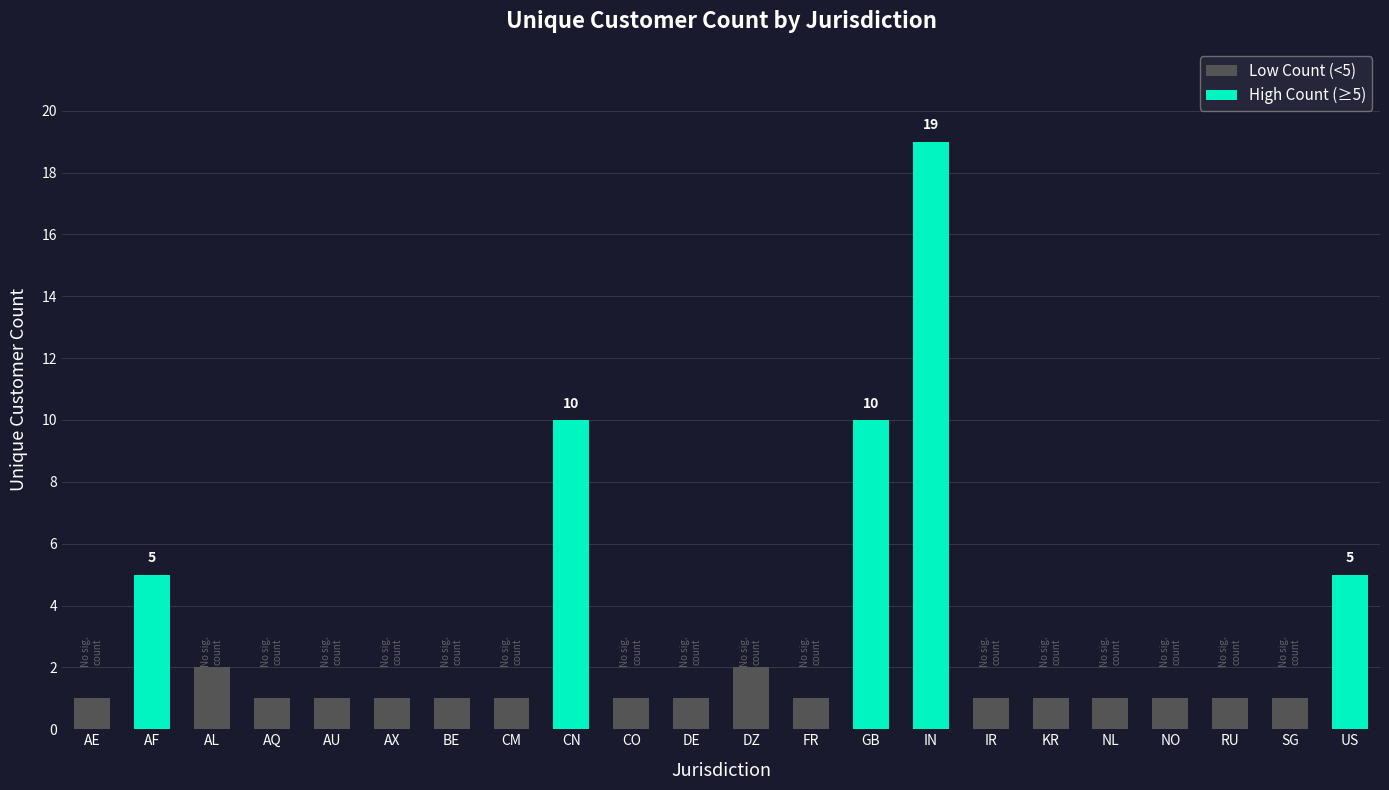

Reading left to right, what are all the values shown in this chart?

AE=1	AF=5	AL=2	AQ=1	AU=1	AX=1	BE=1	CM=1	CN=10	CO=1	DE=1	DZ=2	FR=1	GB=10	IN=19	IR=1	KR=1	NL=1	NO=1	RU=1	SG=1	US=5